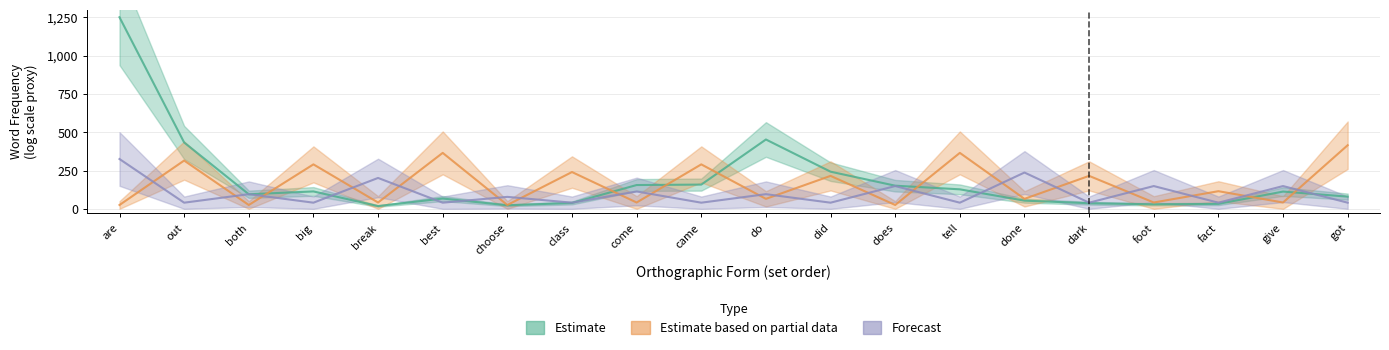

What is the average value of the Forecast series?

99.6